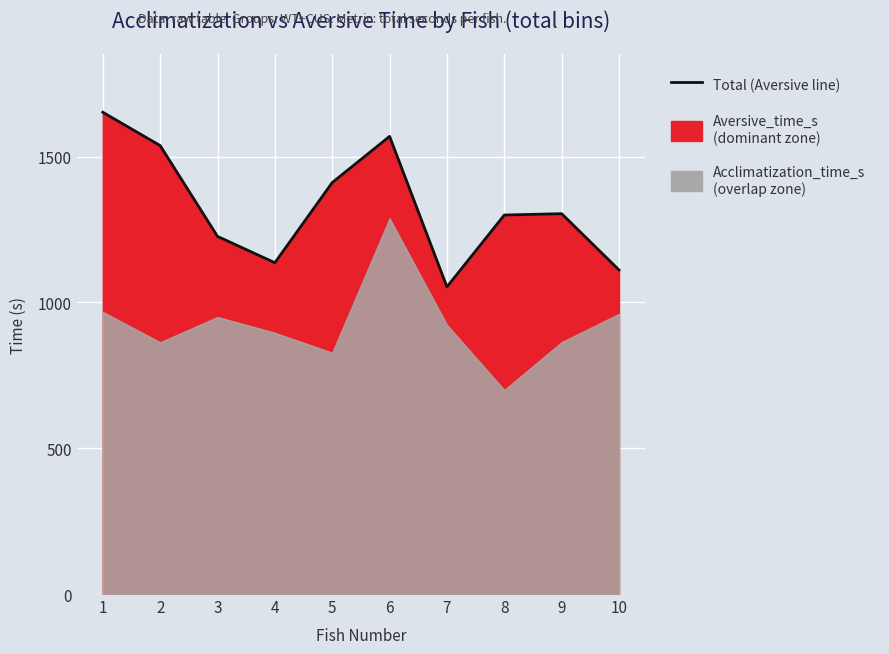

Where is the first local maximum?

6